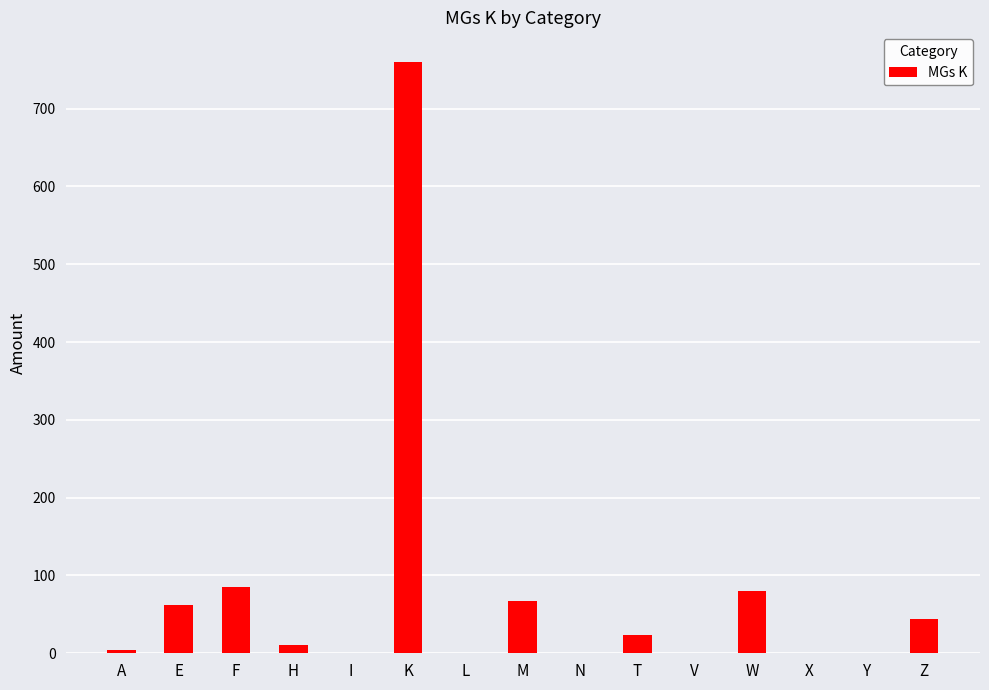

Reading left to right, transcribe all the data shown in this chart.

A=4	E=62	F=85	H=10	I=0	K=760	L=0	M=67	N=0	T=24	V=0	W=80	X=0	Y=0	Z=44